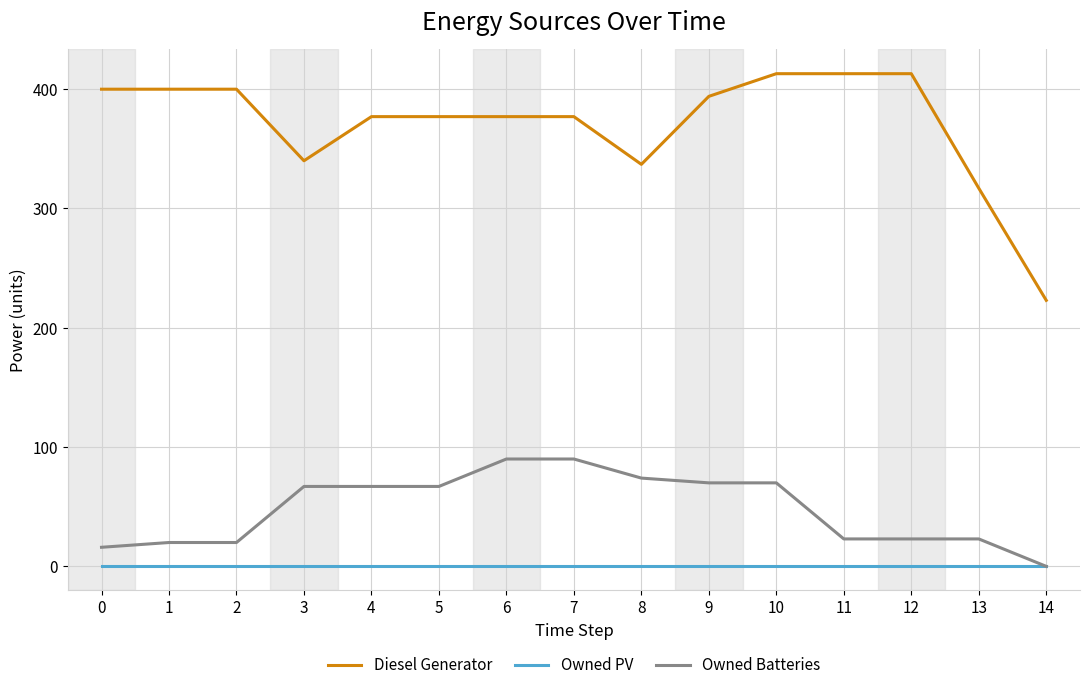

Between 0 and 7, which series saw the biggest shift?

Owned Batteries